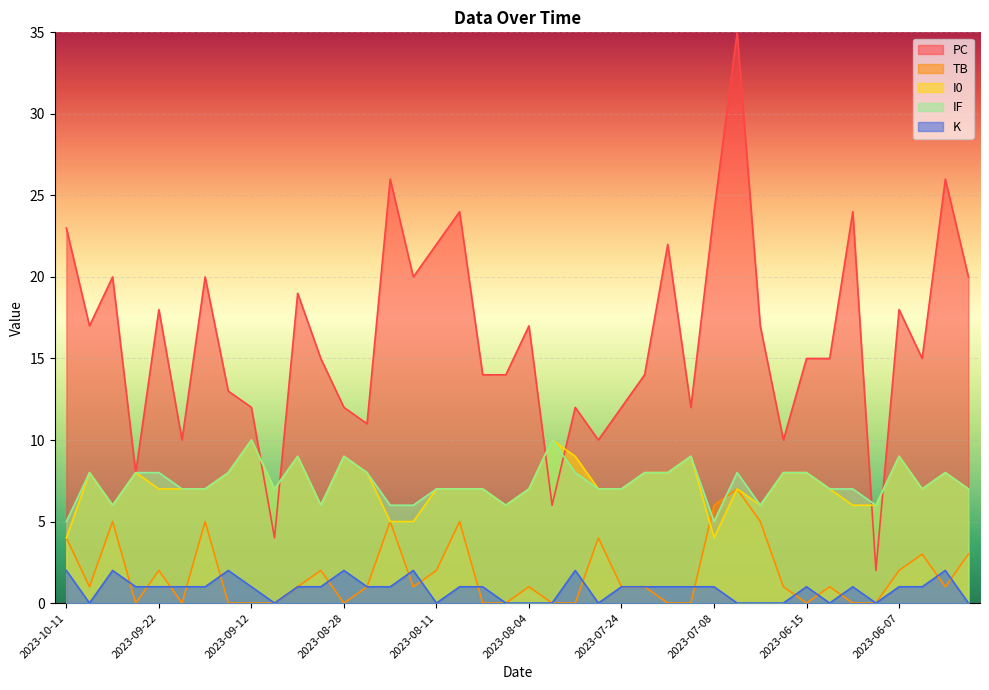

How many times do PC and I0 cross each other?

6